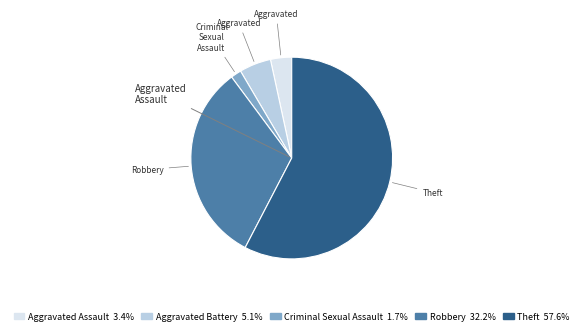

How many segments does this pie chart have?

5